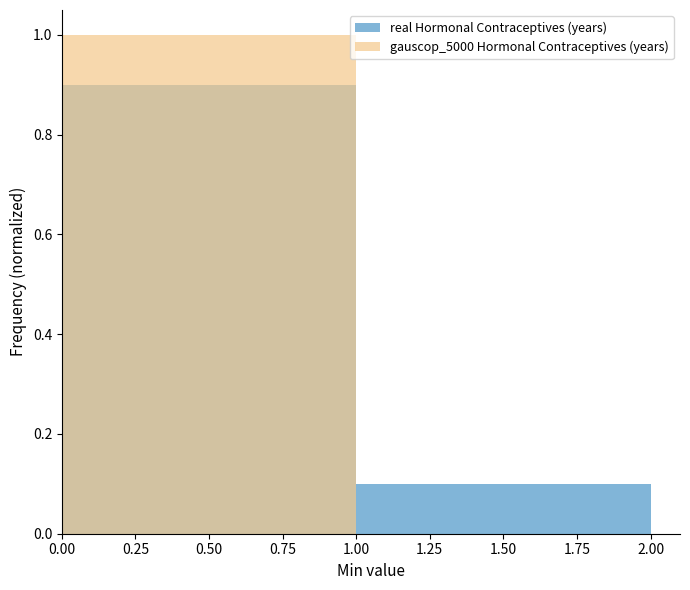

Reading left to right, list all the values displayed in this chart.

real Hormonal Contraceptives (years): 0.9	0.1
gauscop_5000 Hormonal Contraceptives (years): 1.0	0.0